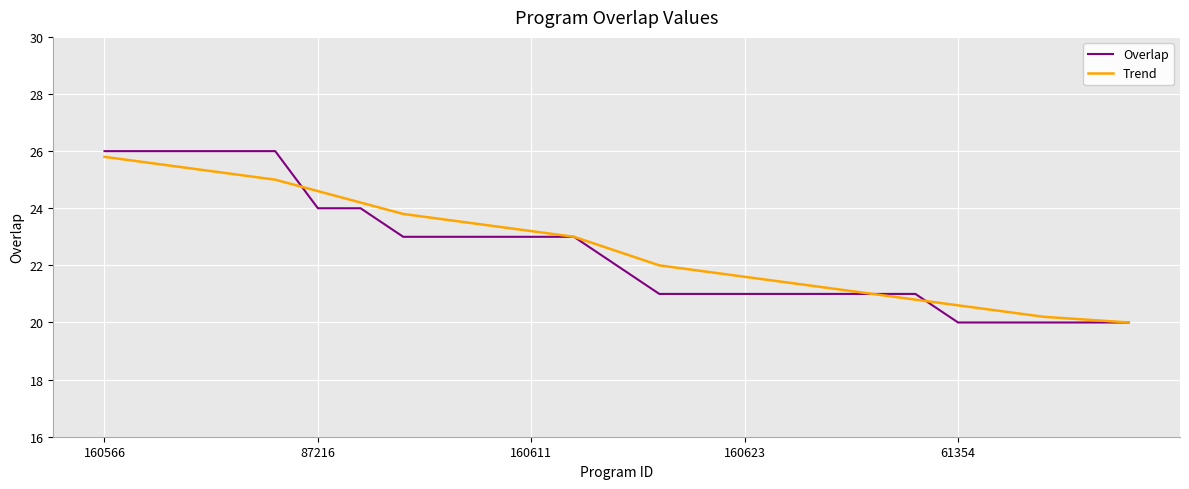

Which series has the widest spread of values?

Overlap